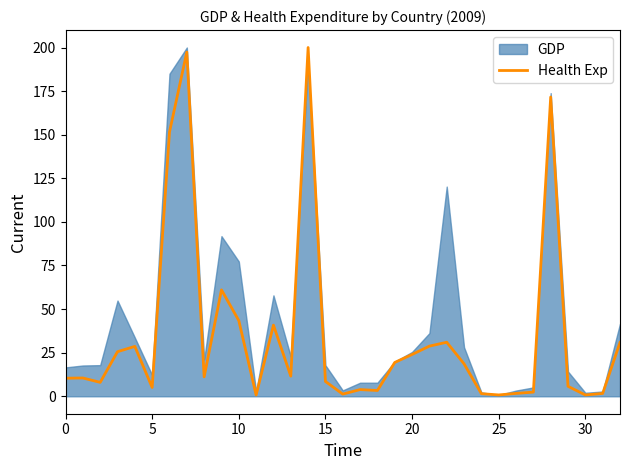

What is the change in value from 9 to 10?

-17.6